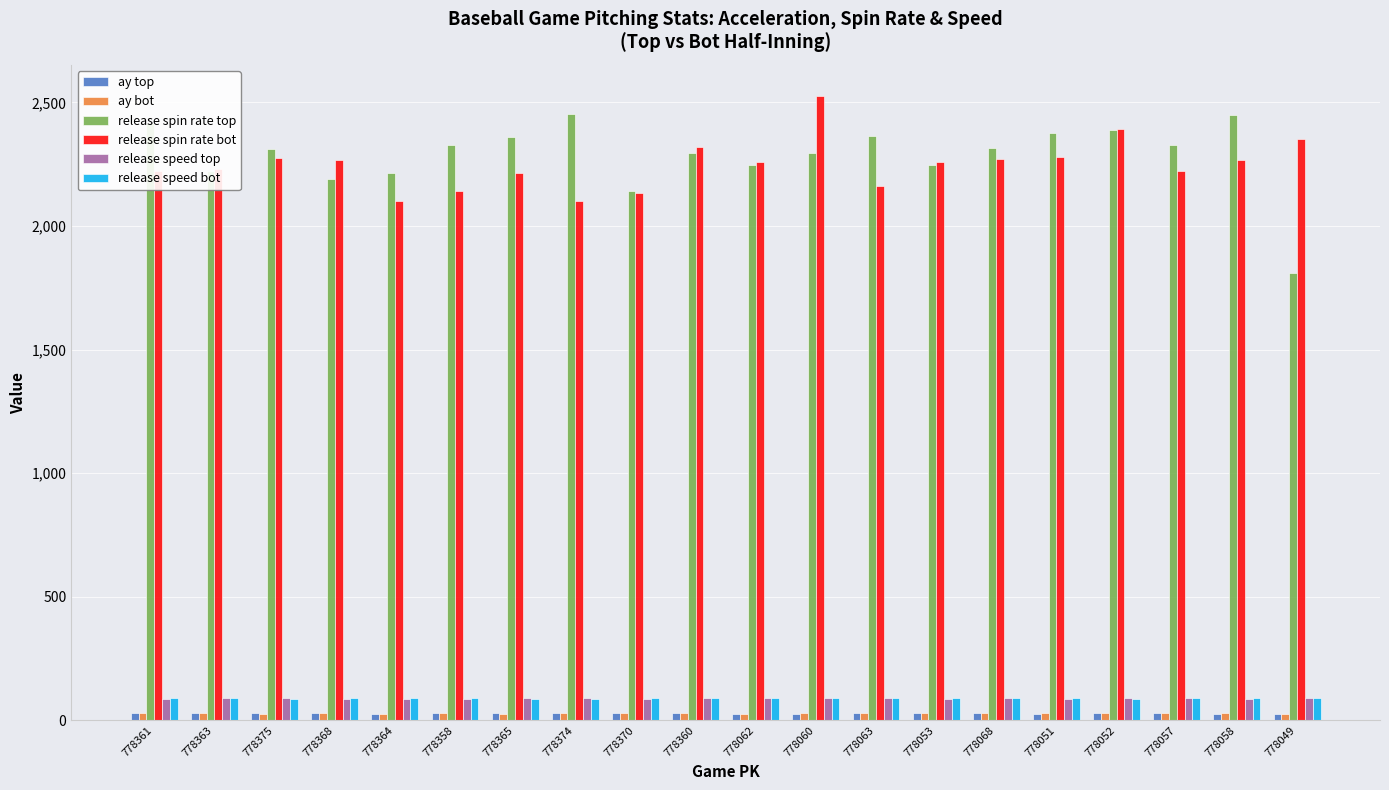

Which series has the largest range (max minus min)?

release spin rate top